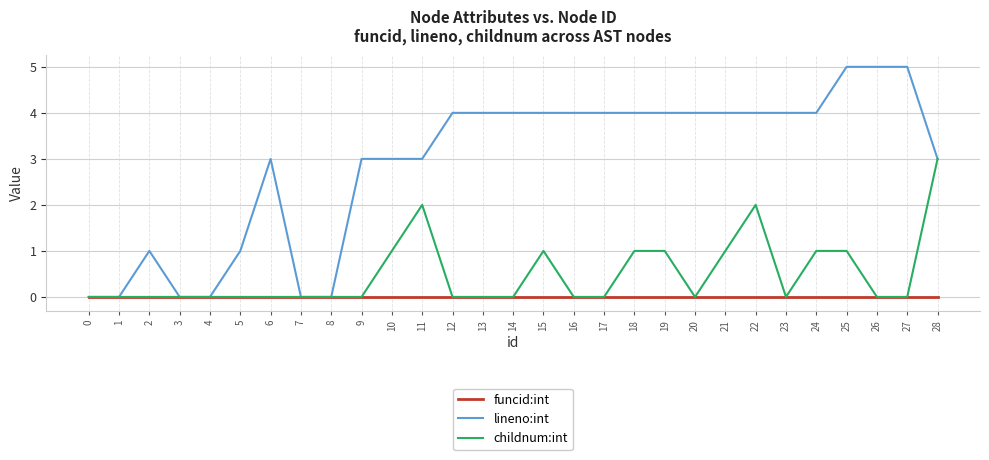

Read the lineno:int value at 6.

3